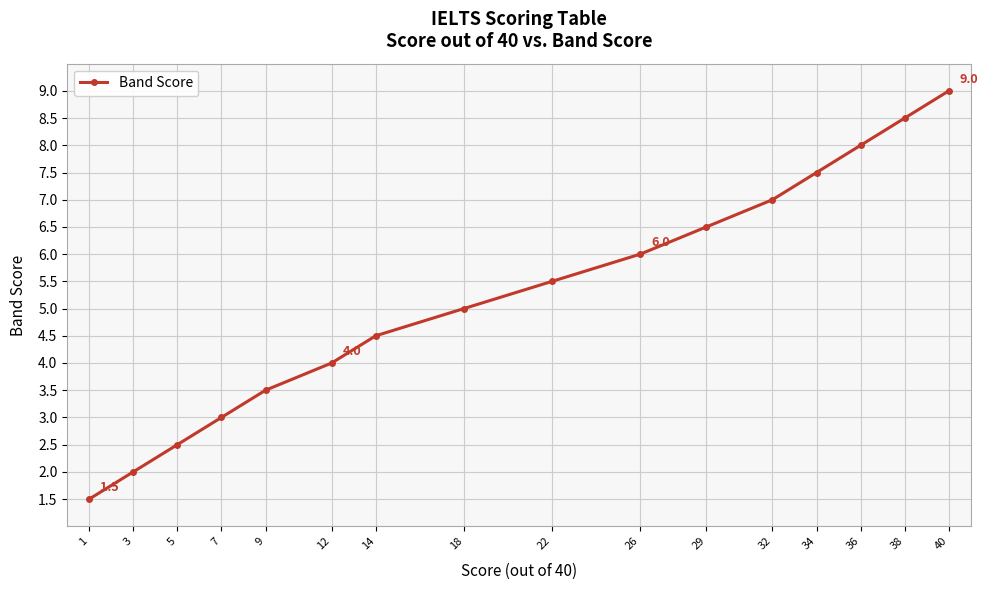

What is the difference between the second highest and minimum values?

7.0